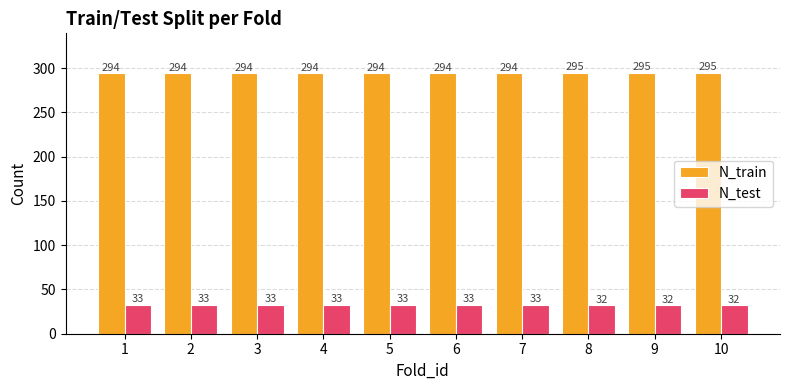

Is the value of N_train at 2 greater than the value of N_test at 9?

Yes